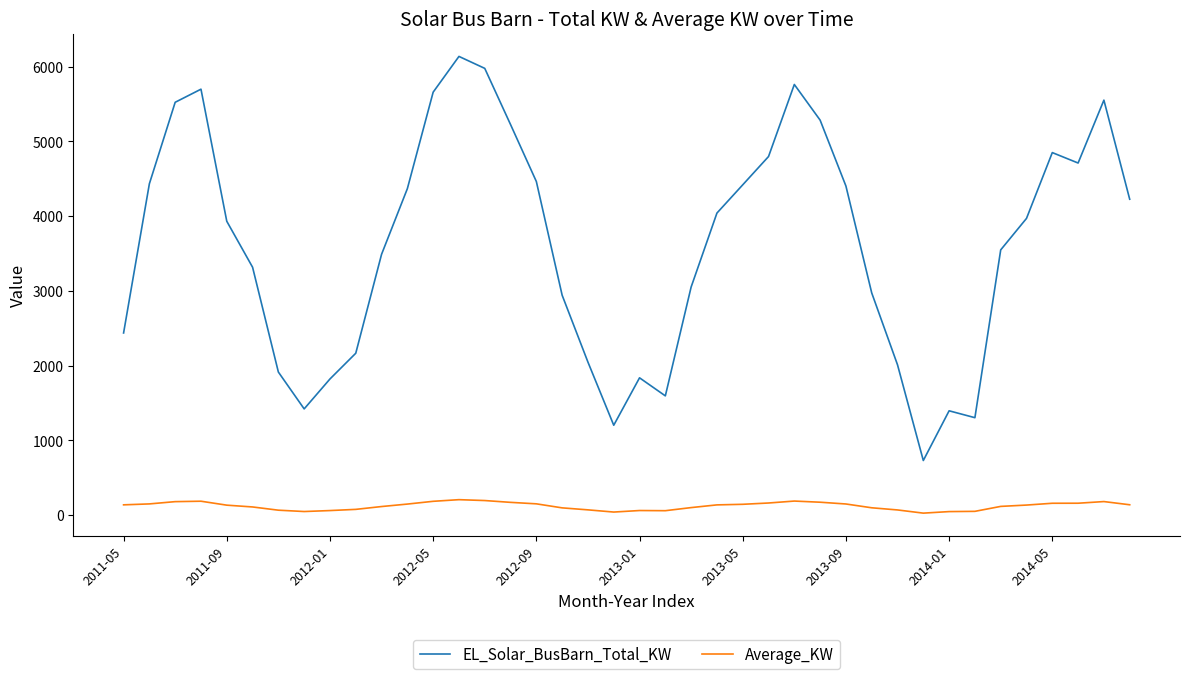

What is the highest value of the EL_Solar_BusBarn_Total_KW series?

6138.9